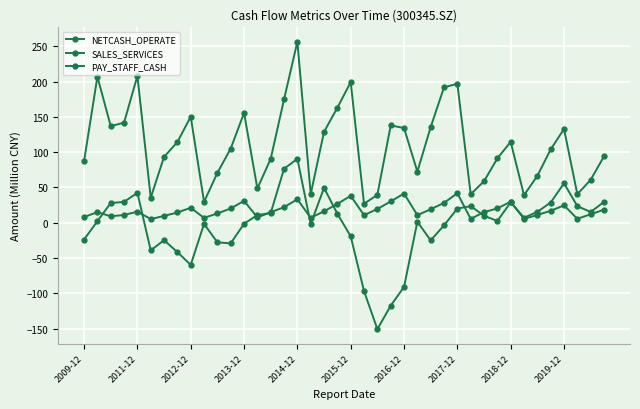

True or false: SALES_SERVICES and NETCASH_OPERATE intersect in this chart.

False